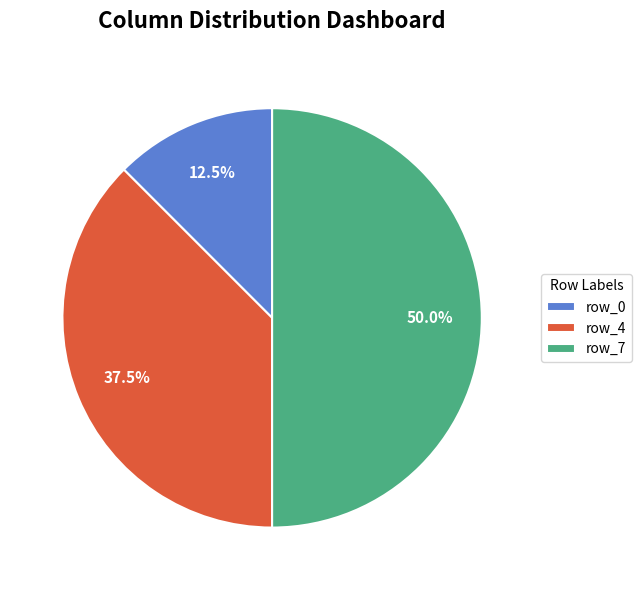

What is the smallest slice in the pie chart?

row_0